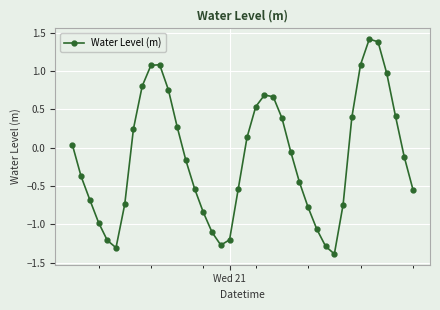

What is the maximum value shown in the chart?

1.4